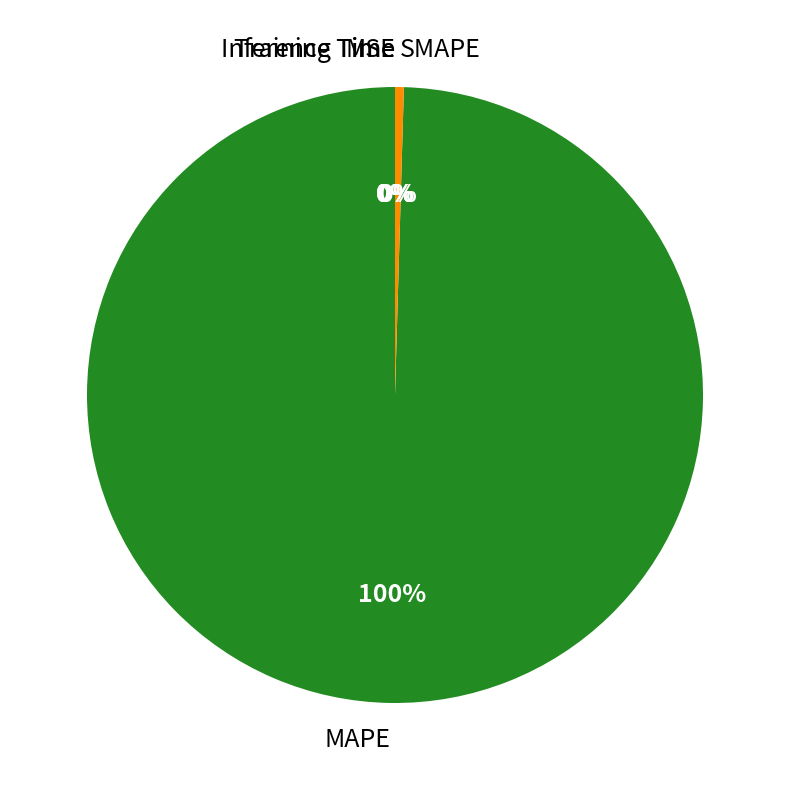

Which has a higher value, MAPE or SMAPE?

MAPE